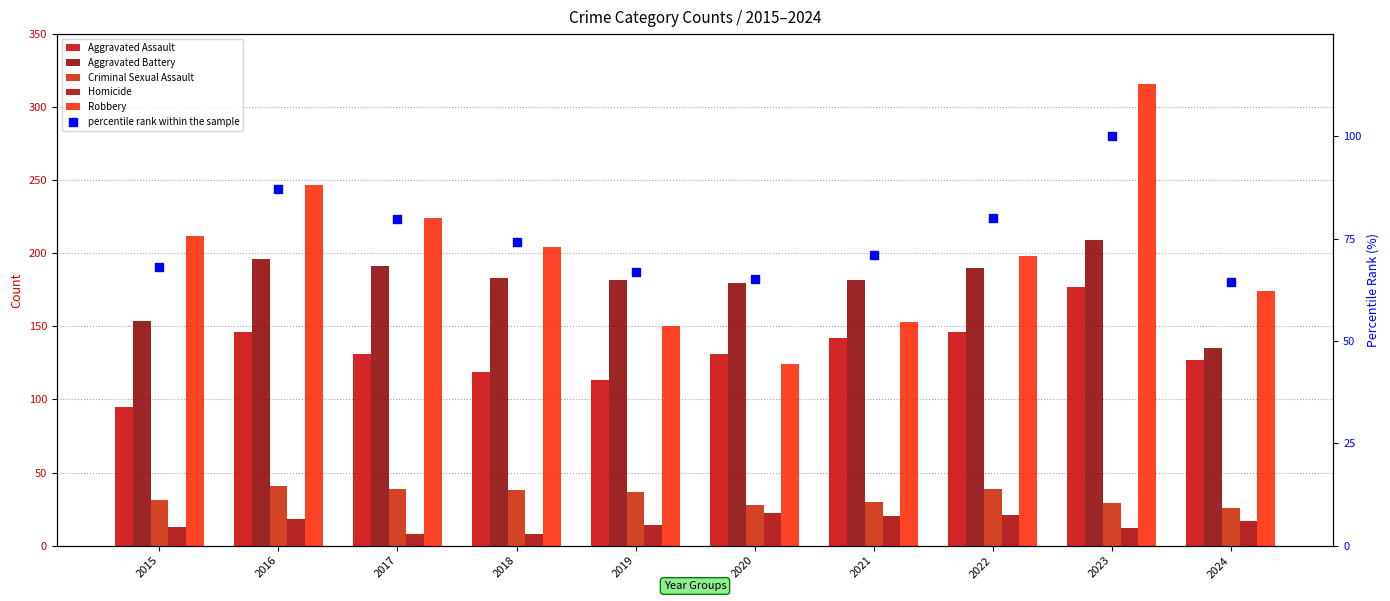

Between 2020 and 2022, which is larger?

2022